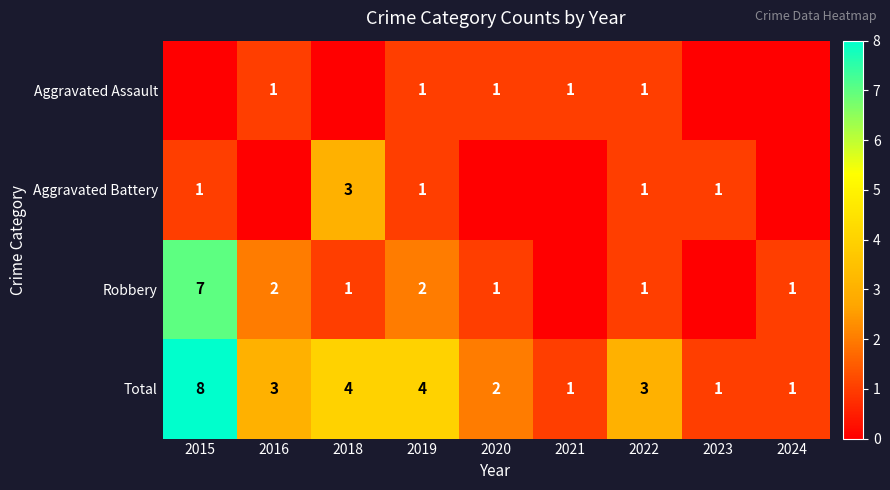

Is it true that Aggravated Assault equals 0 at 2019?

False